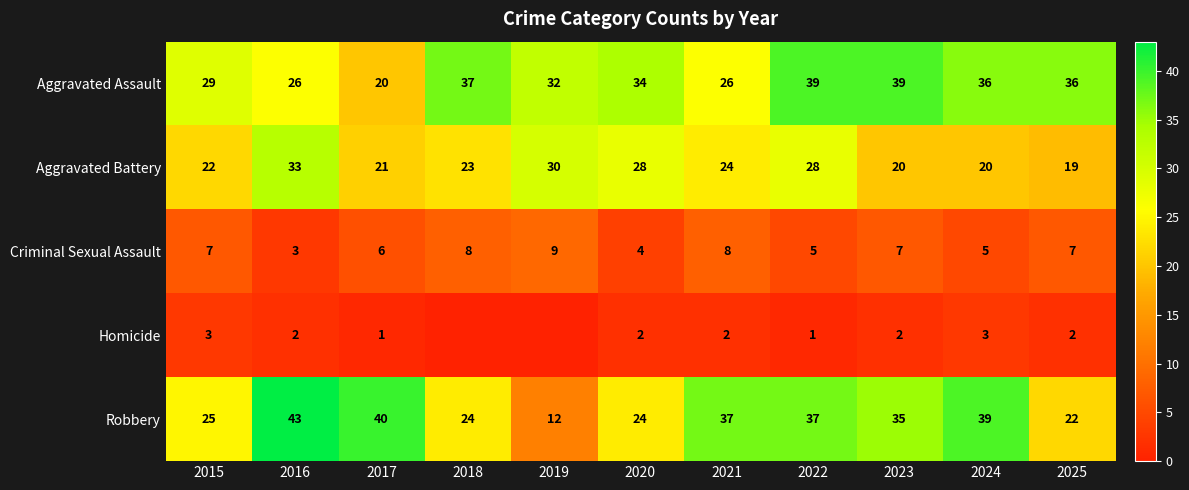

What is the approximate value of Aggravated Assault at 2023, to the nearest 5?

40